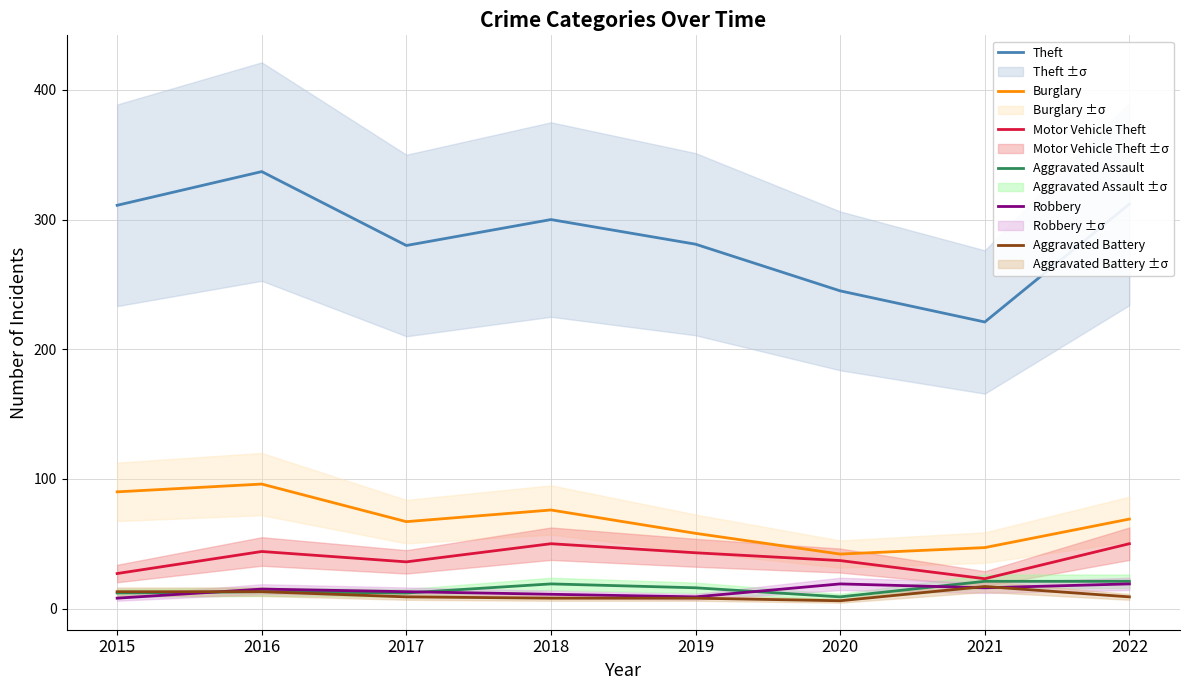

What is the value of the Robbery point at the 5th from the left?

9